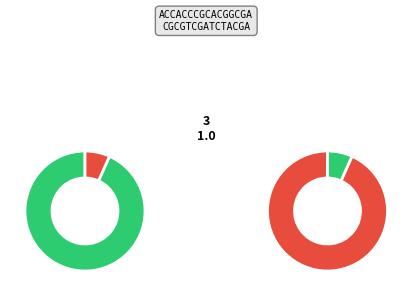

What portion of the pie excludes 1?

99.8%